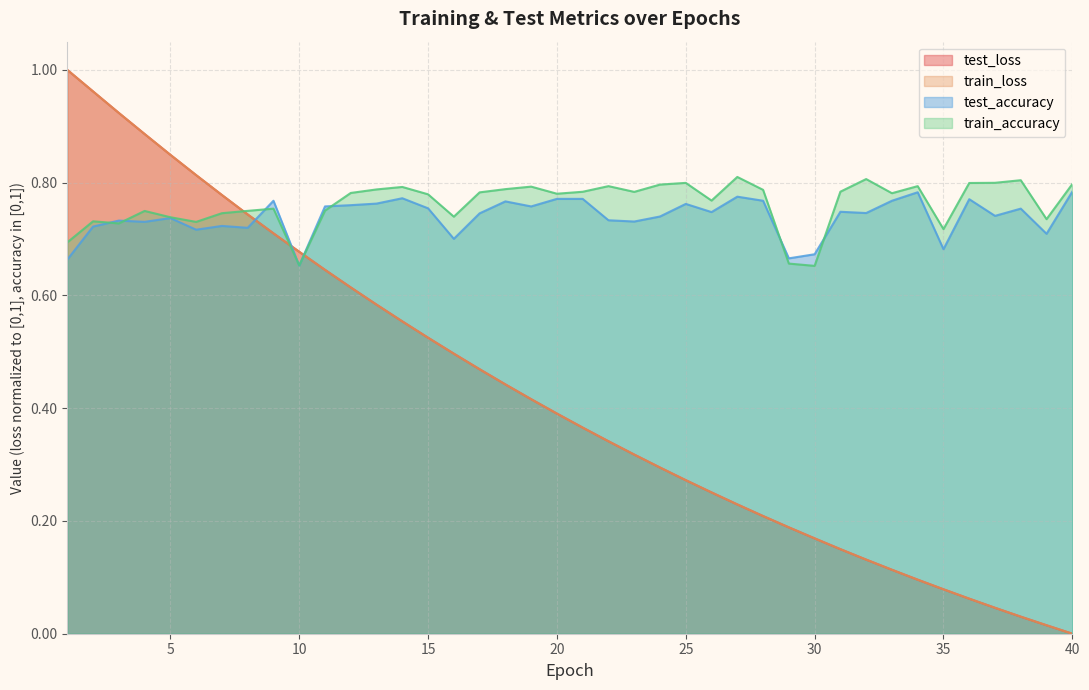

At which category is the sum across all series the highest?

2